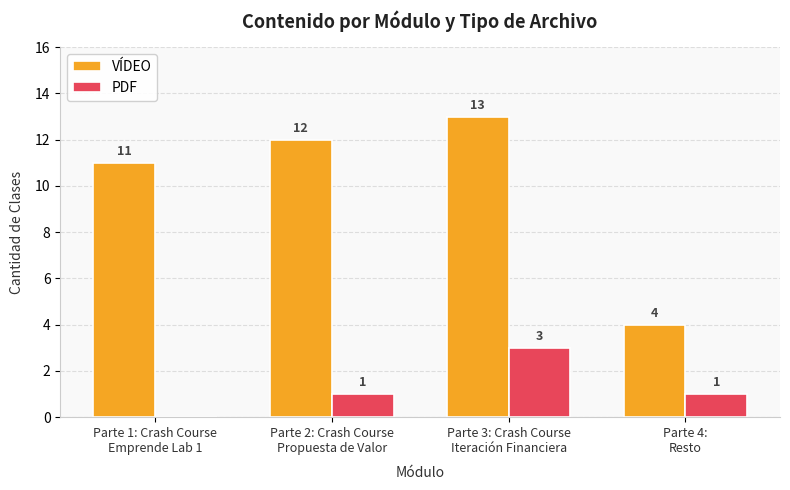

Reading left to right, extract all data points from this chart.

VÍDEO: 11	12	13	4
PDF: 0	1	3	1